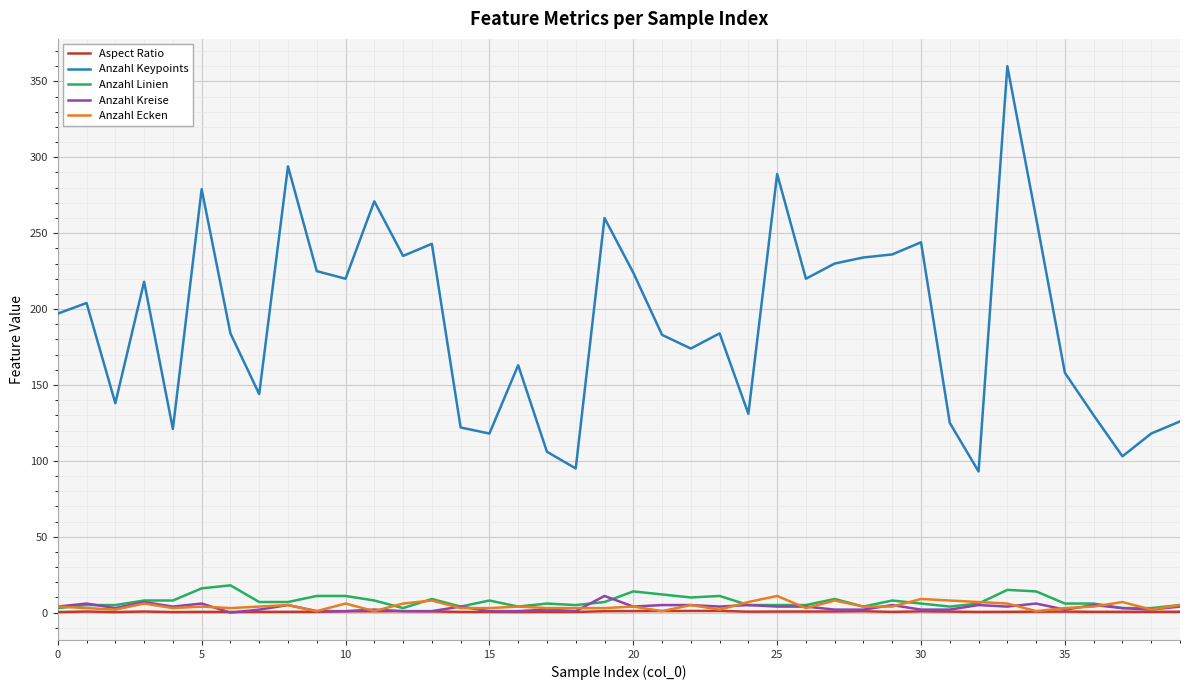

Which series has the largest range (max minus min)?

Anzahl Keypoints